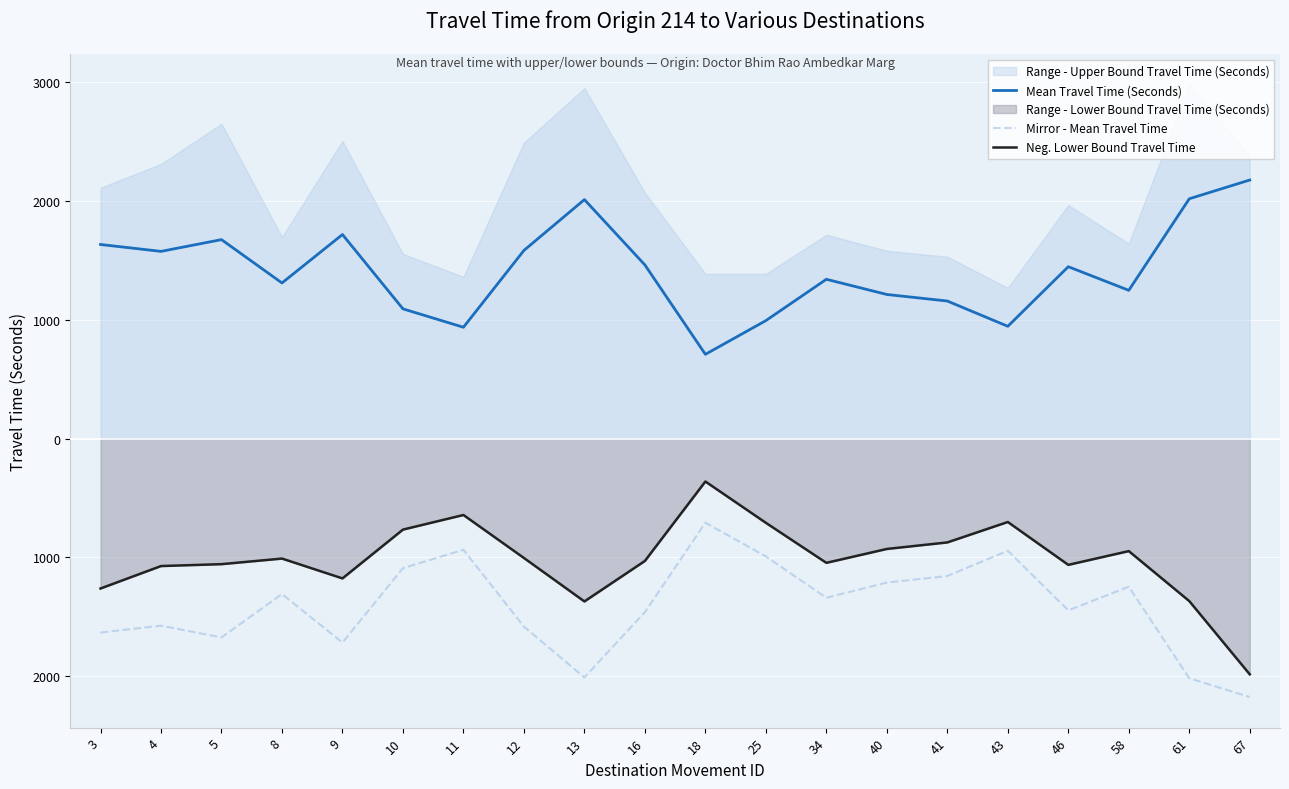

At 3, list the series in order from smallest to largest.

Mirror - Mean Travel Time, Neg. Lower Bound Travel Time, Mean Travel Time (Seconds)